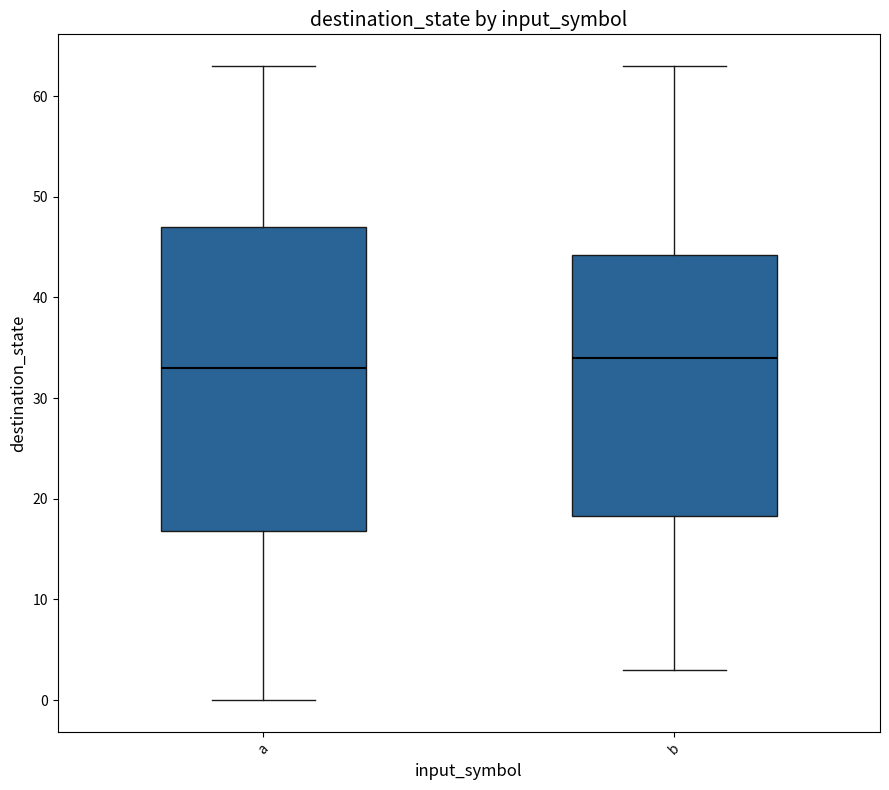

Which box is the tallest, from its lower edge to its upper edge?

a